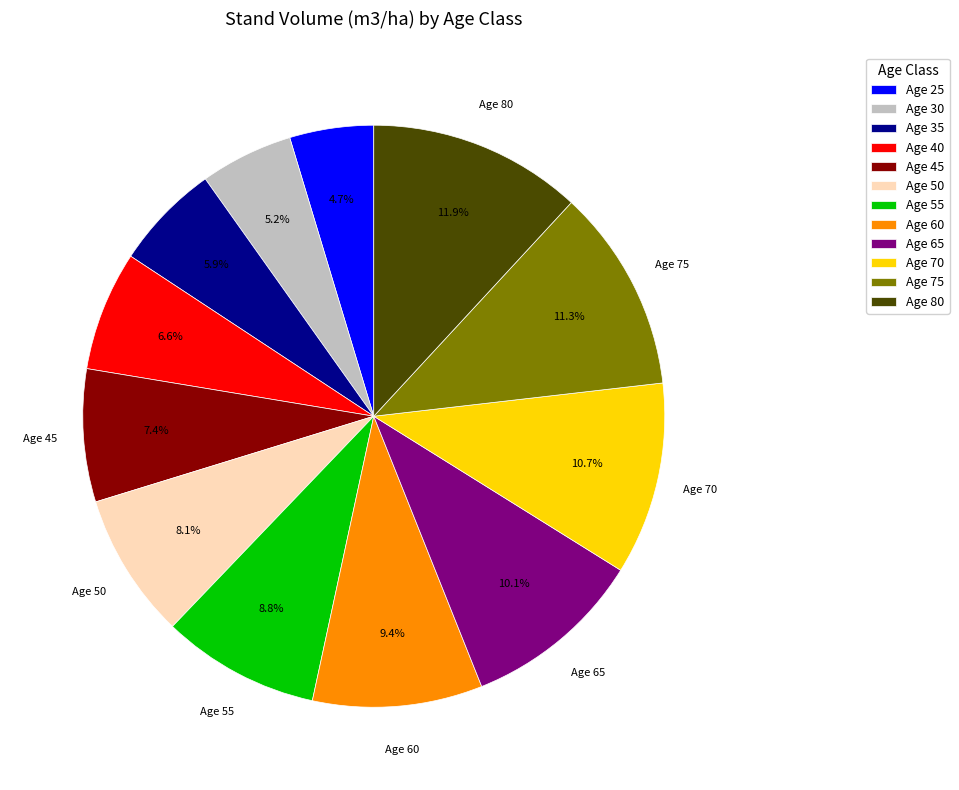

Does Age 75 account for over 50% of the chart?

No